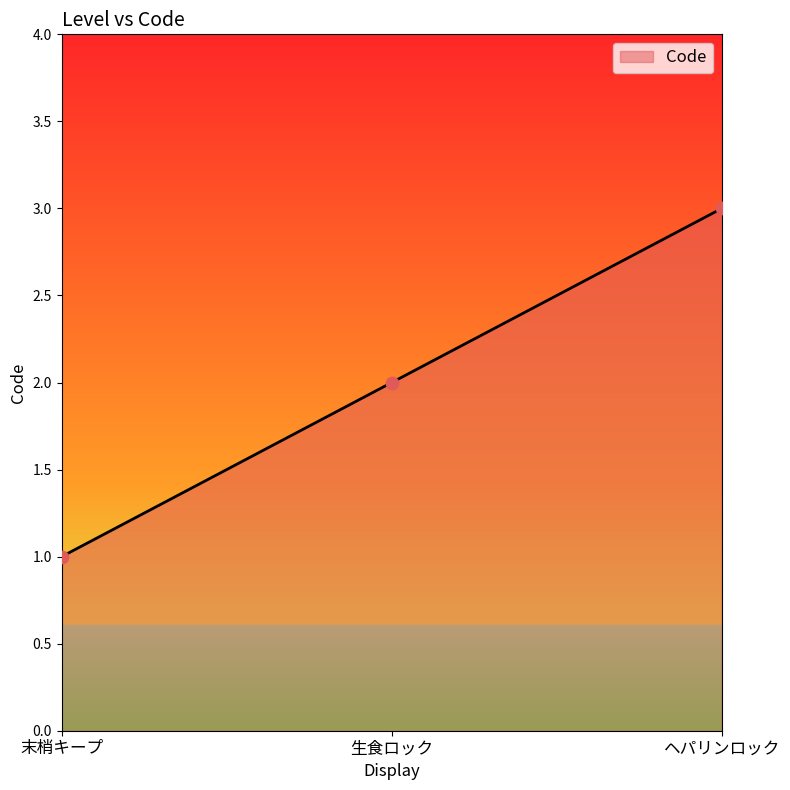

Between 末梢キープ and ヘパリンロック, which is larger?

ヘパリンロック